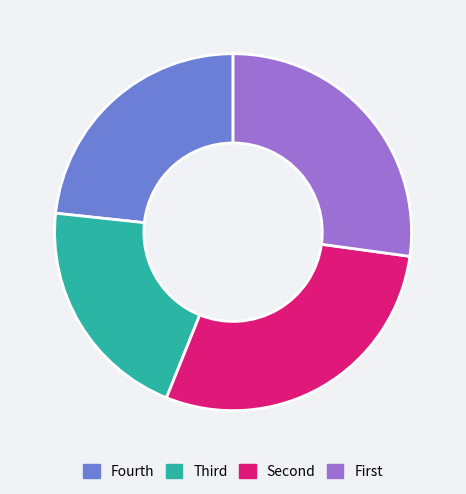

Is there a majority slice in this chart?

No